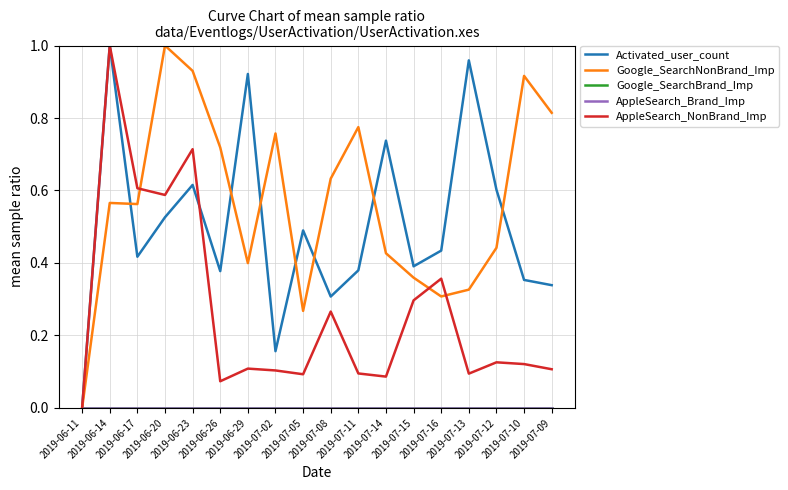

List the labels in order of Activated_user_count value, smallest first.

2019-06-11, 2019-07-02, 2019-07-08, 2019-07-09, 2019-07-10, 2019-06-26, 2019-07-11, 2019-07-15, 2019-06-17, 2019-07-16, 2019-07-05, 2019-06-20, 2019-07-12, 2019-06-23, 2019-07-14, 2019-06-29, 2019-07-13, 2019-06-14